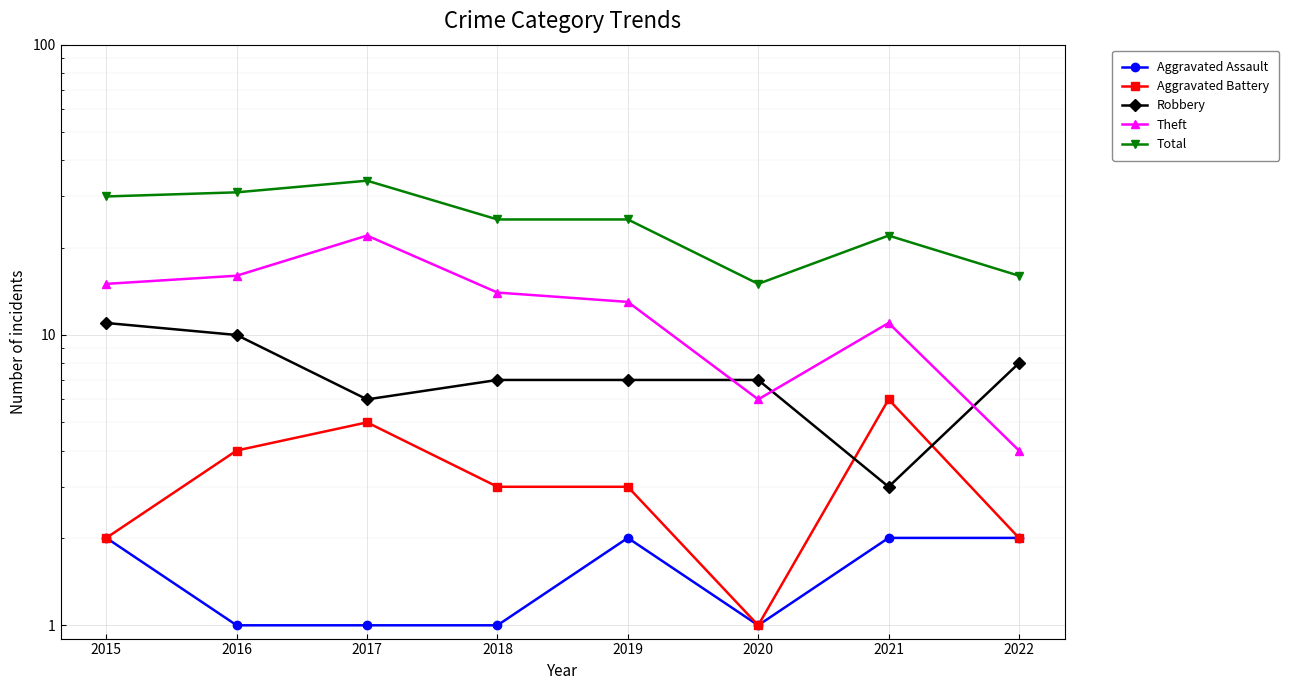

At which category does the chart reach its minimum across all series?

2016